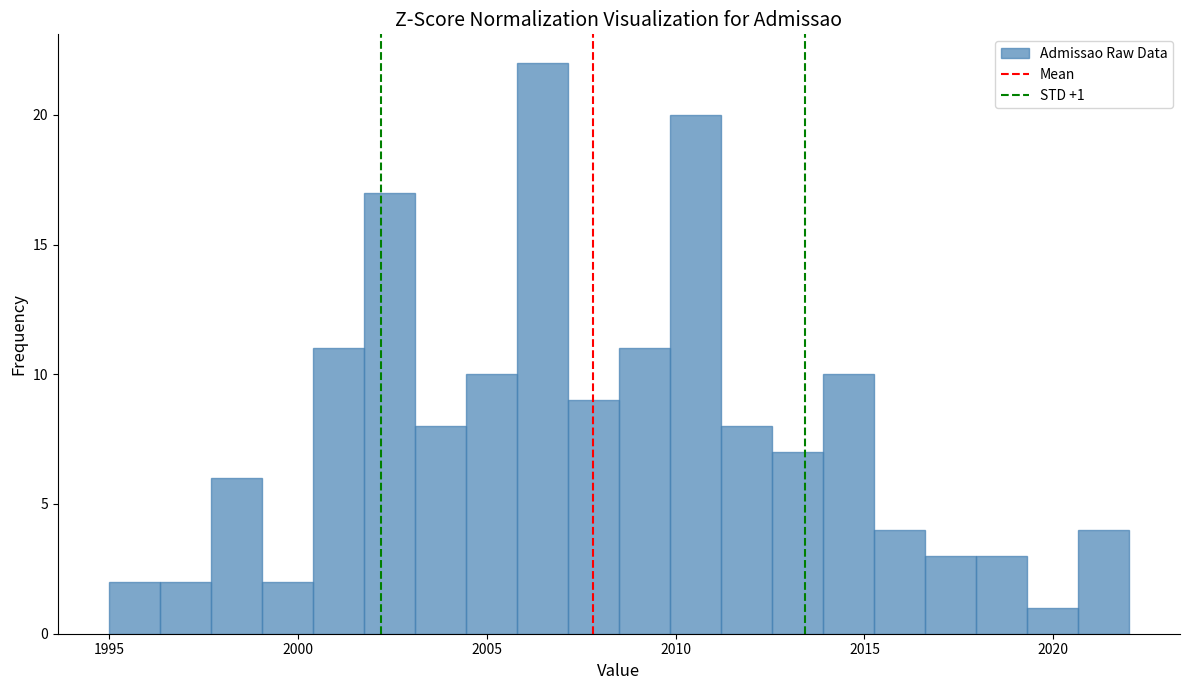

Read against the x-axis, roughly where is the centre of the tallest bar?

2006.5